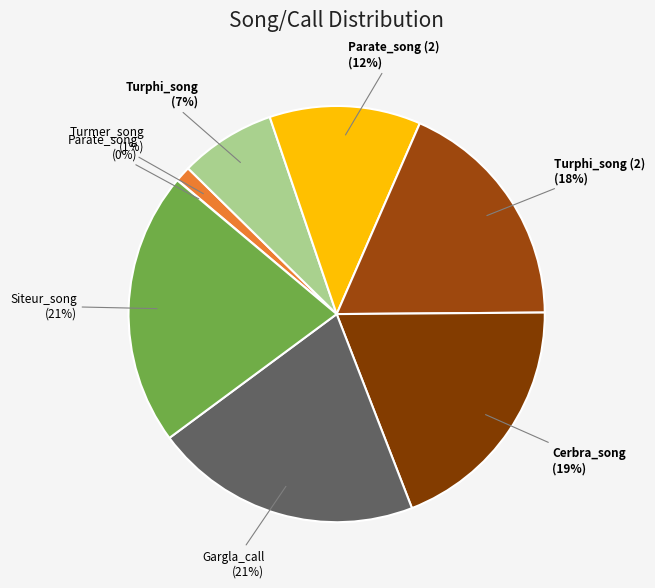

To the nearest percent, what percentage of the pie is Cerbra_song?

19%